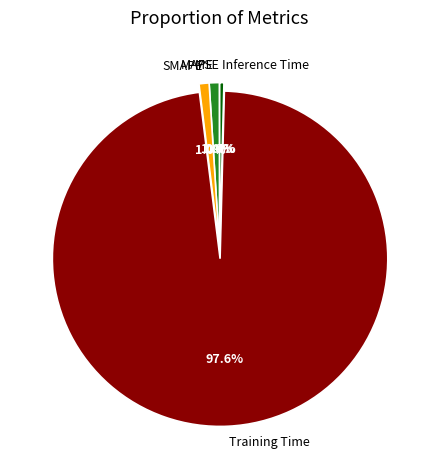

Which category has the biggest portion of the pie?

Training Time